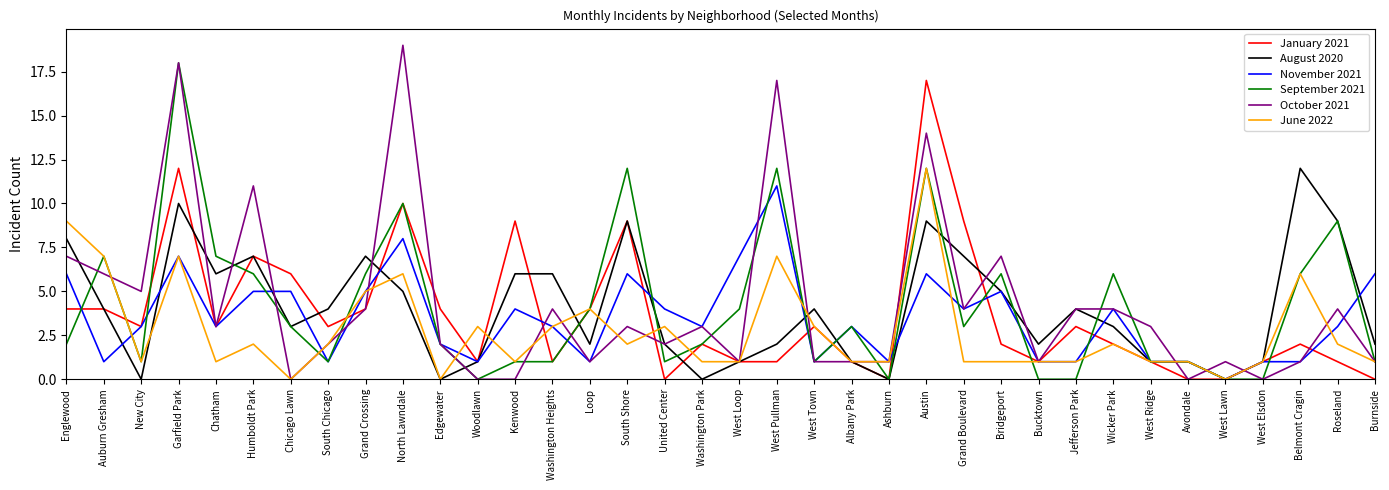

Reading right to left, list all the values displayed in this chart.

January 2021: 0	1	2	1	0	0	1	2	3	1	2	9	17	0	1	3	1	1	2	0	9	4	1	9	1	4	10	4	3	6	7	3	12	3	4	4
August 2020: 2	9	12	1	0	1	1	3	4	2	5	7	9	0	1	4	2	1	0	2	9	2	6	6	1	0	5	7	4	3	7	6	10	0	4	8
November 2021: 6	3	1	1	0	1	1	4	1	1	5	4	6	1	3	1	11	7	3	4	6	1	3	4	1	2	8	5	1	5	5	3	7	3	1	6
September 2021: 1	9	6	0	0	1	1	6	0	0	6	3	12	0	3	1	12	4	2	1	12	4	1	1	0	2	10	6	1	3	6	7	18	1	7	2
October 2021: 1	4	1	0	1	0	3	4	4	1	7	4	14	1	1	1	17	1	3	2	3	1	4	0	0	2	19	4	2	0	11	3	18	5	6	7
June 2022: 1	2	6	1	0	1	1	2	1	1	1	1	12	1	1	3	7	1	1	3	2	4	3	1	3	0	6	5	2	0	2	1	7	1	7	9